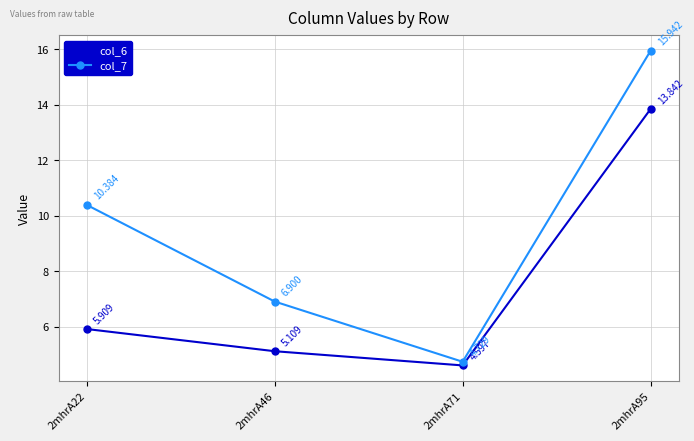

True or false: col_7 and col_6 cross at least once.

False